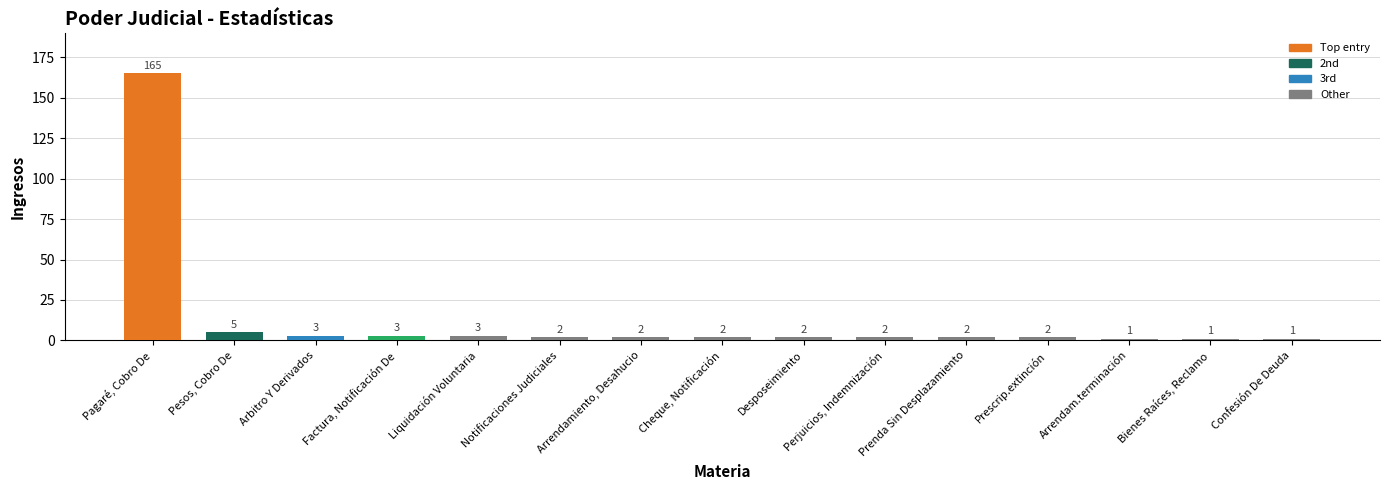

The chart shows a value of 5 at Pesos, Cobro De. True or false?

True